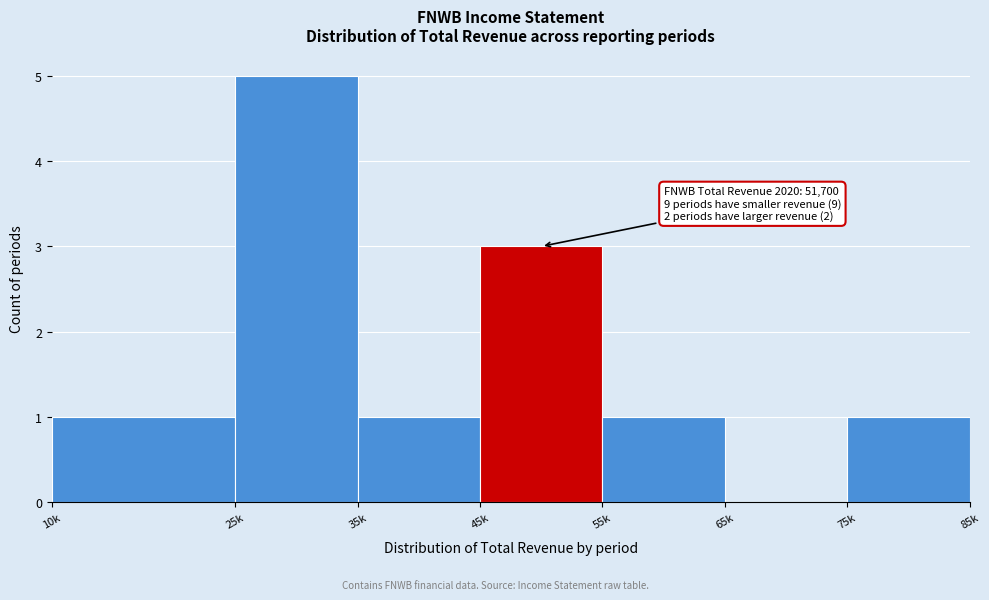

Reading right to left, list all the values displayed in this chart.

75k=1	65k=0	55k=1	45k=3	35k=1	25k=5	10k=1